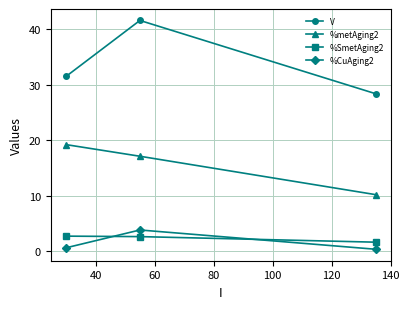

At how many categories does at least one series exceed 14?

3